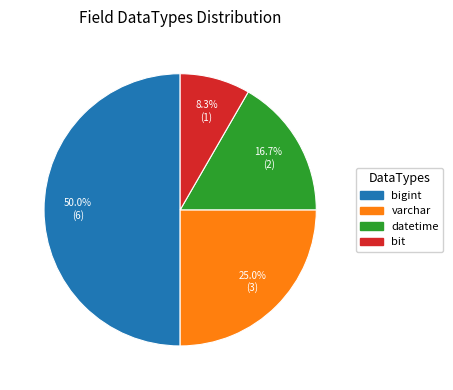

Count the number of slices in the pie.

4